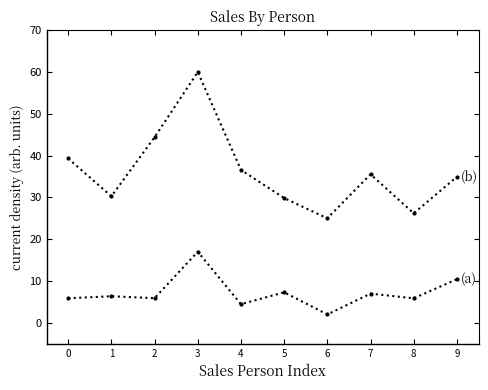

Count the number of categories in the chart.

10